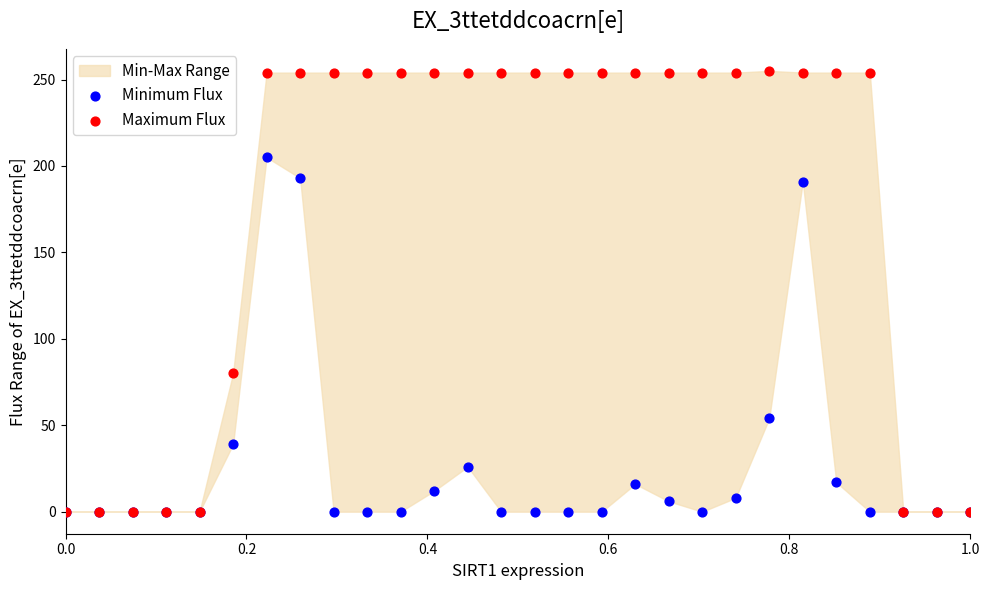

In the Minimum Flux series, what Y value is closest to 102?

54